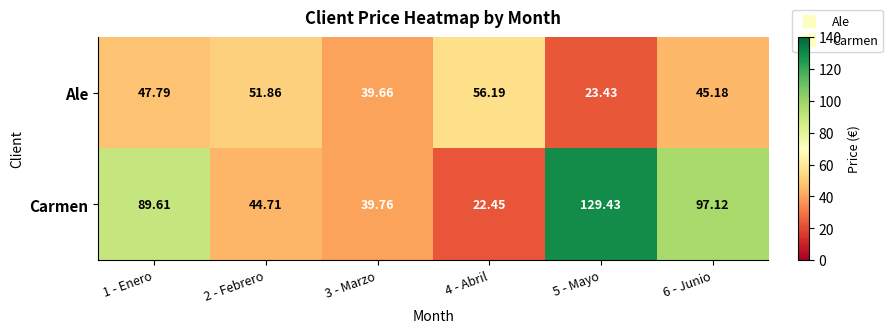

Between 1 - Enero and 6 - Junio, which series saw the biggest shift?

Carmen